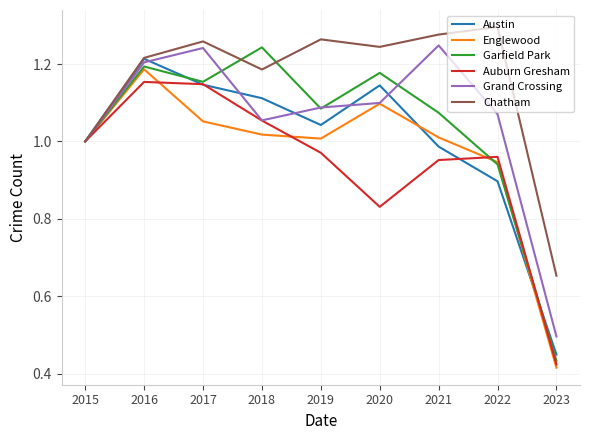

Where is Austin nearest to the value 0?

2023